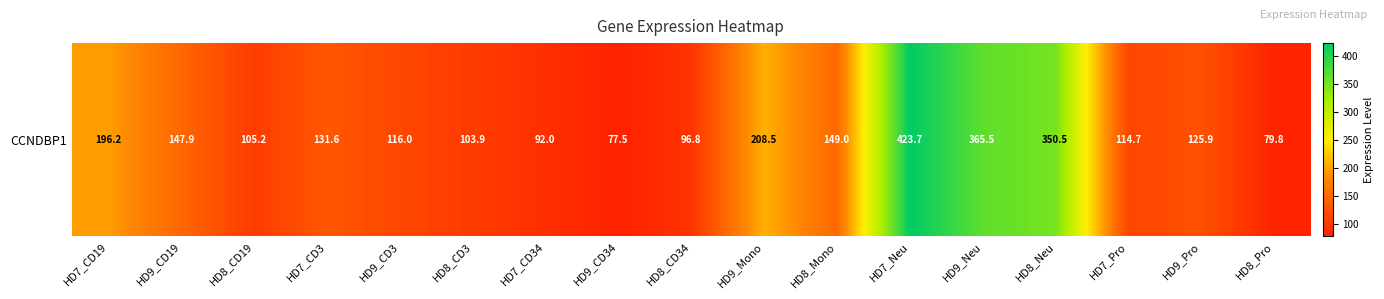

How many data points are less than 125?

8